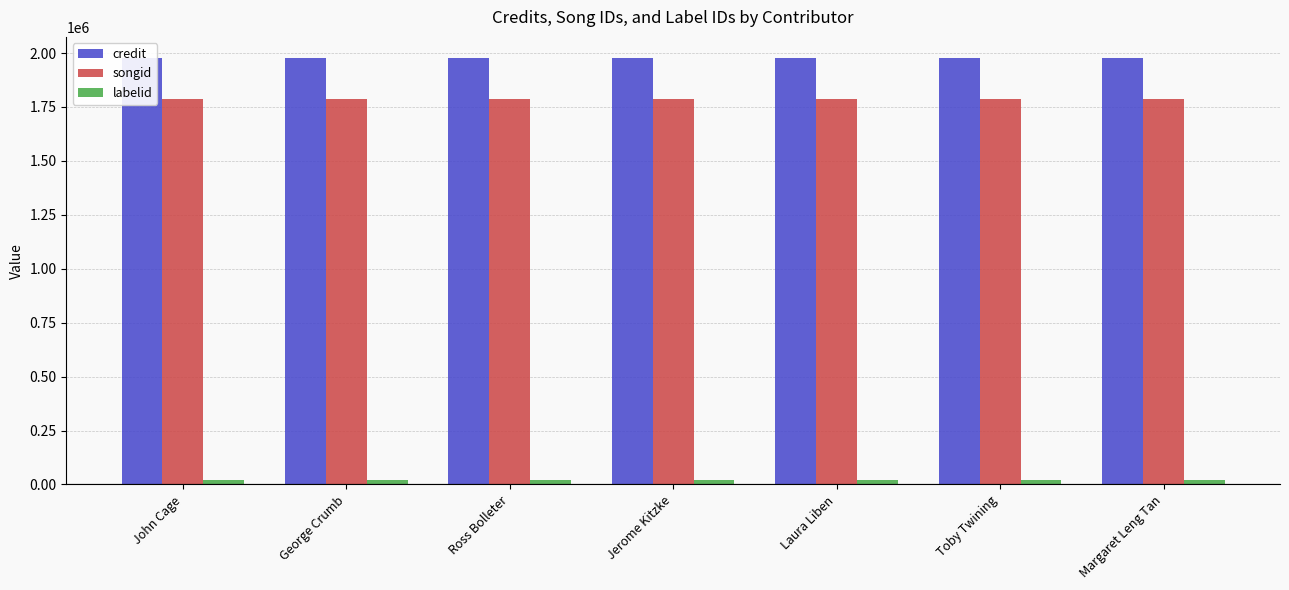

What are all the series names shown in the legend?

credit, songid, labelid